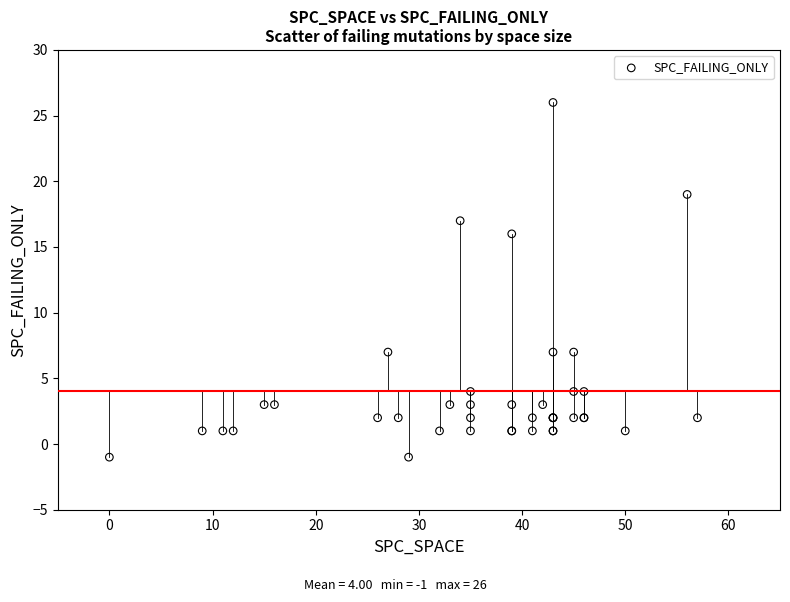

What Y value in the scatter plot is closest to 12?

16